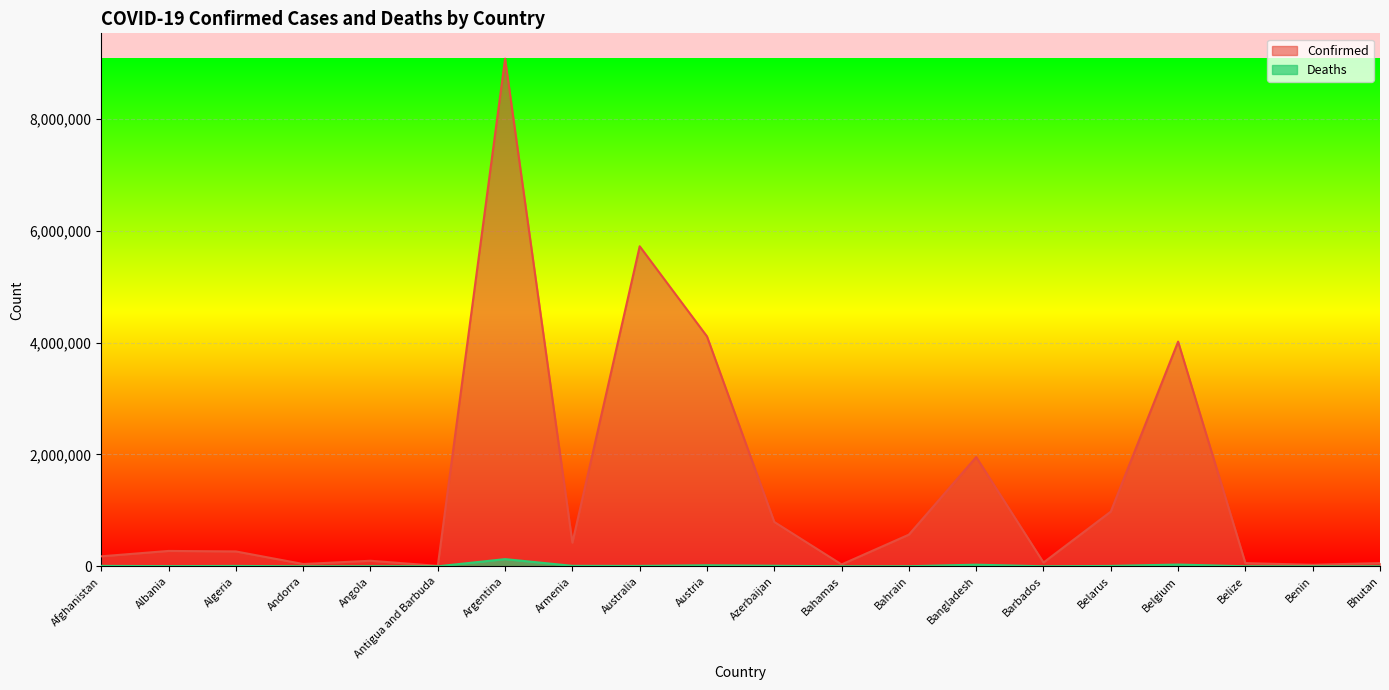

True or false: Confirmed and Deaths intersect in this chart.

False